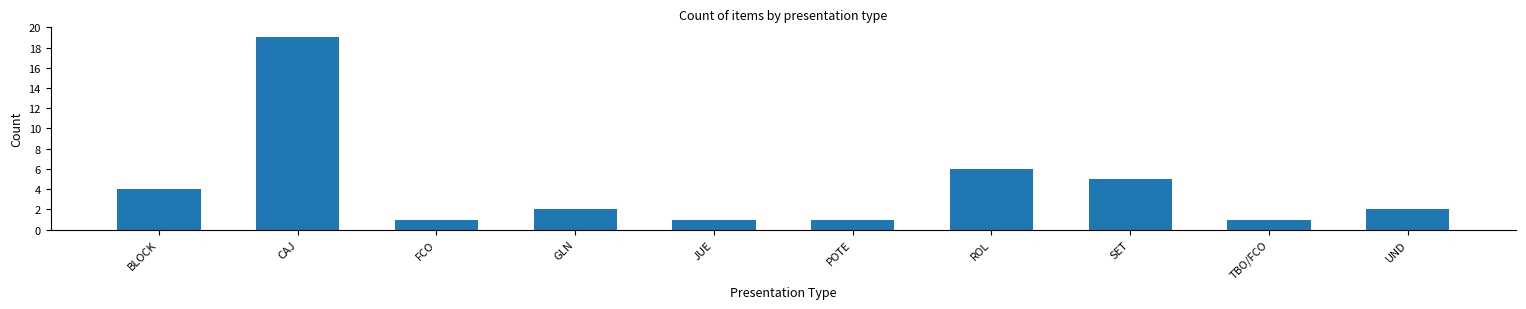

The chart shows a value of 1 at FCO. True or false?

True